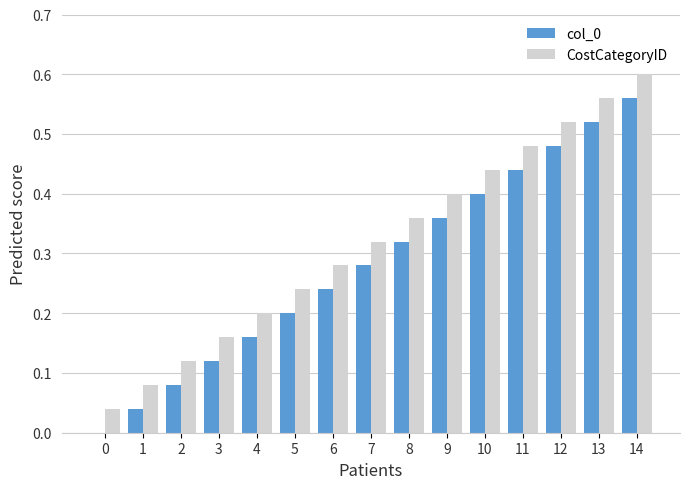

What is the sum of all col_0 values?

4.2